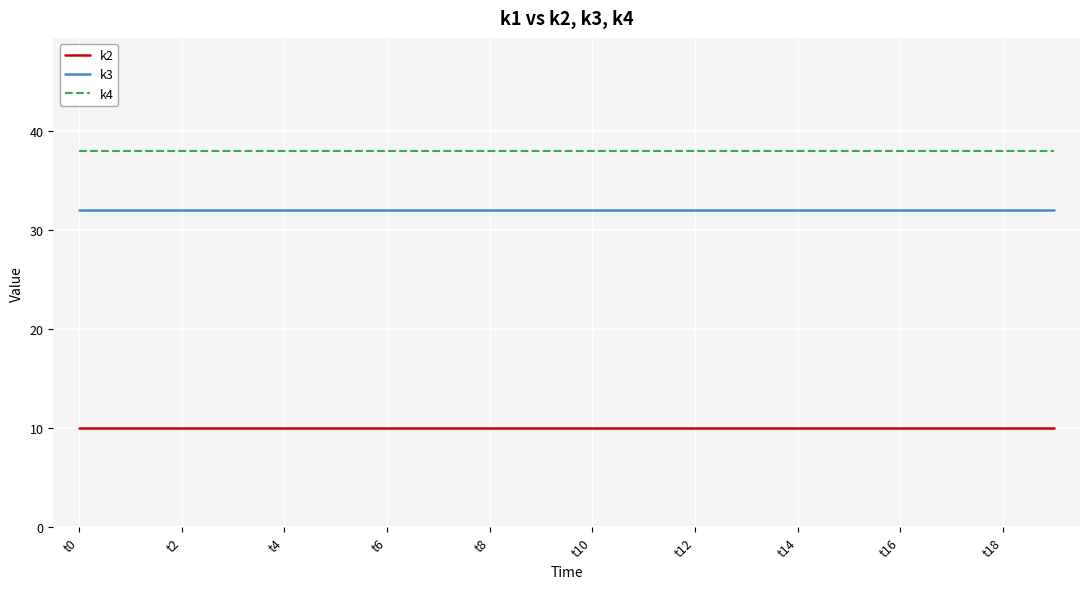

List the series in order of their peak value, highest first.

k4, k3, k2